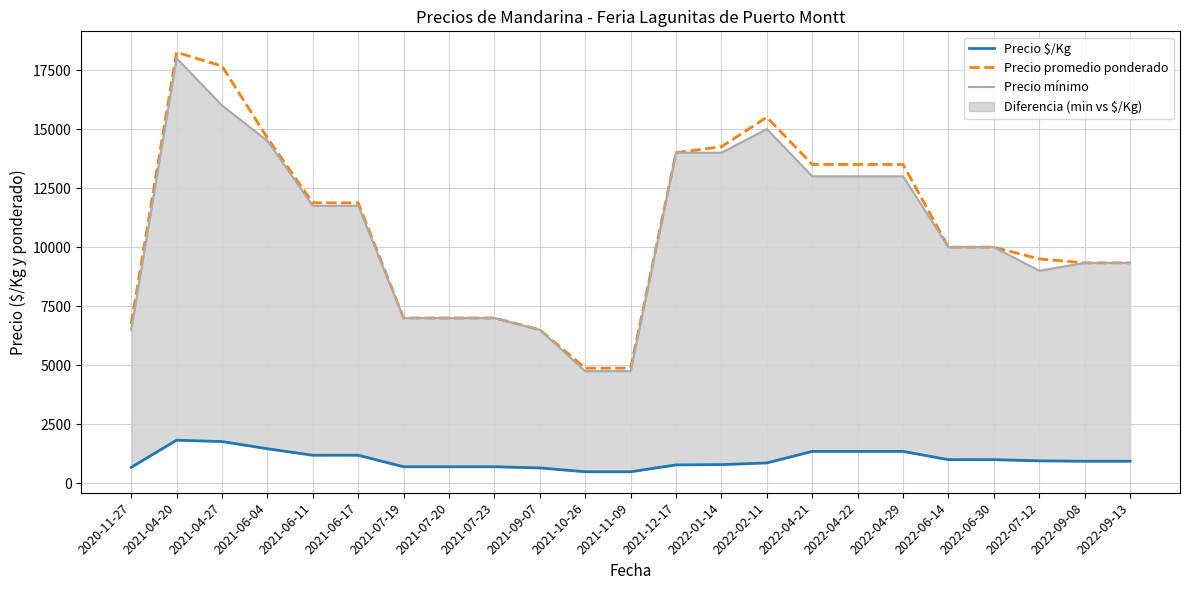

Which series has the largest total across all categories?

Precio promedio ponderado